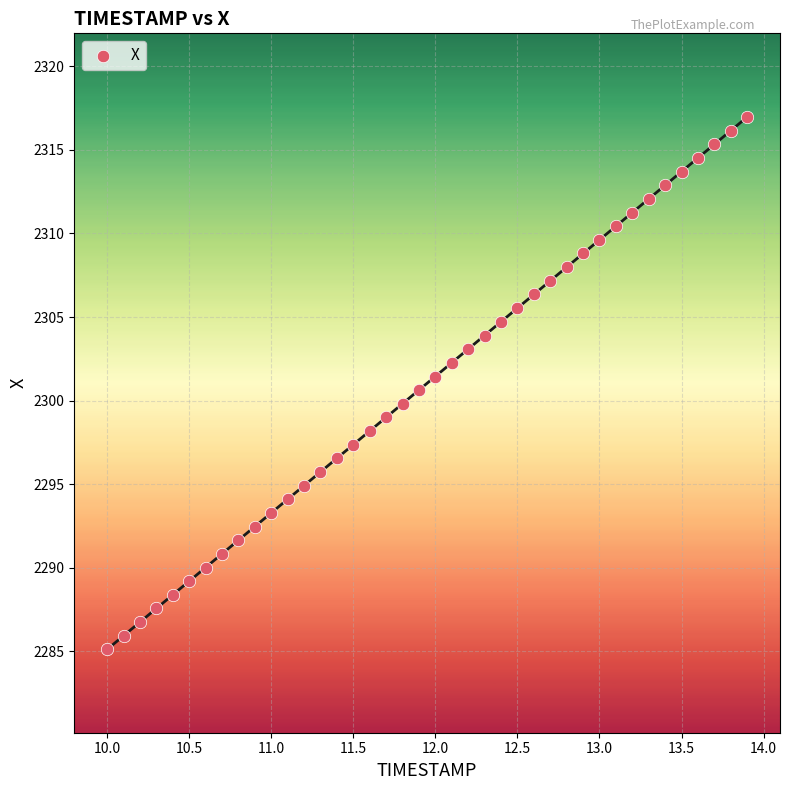

What is the range of X values (max minus min)?

3.9